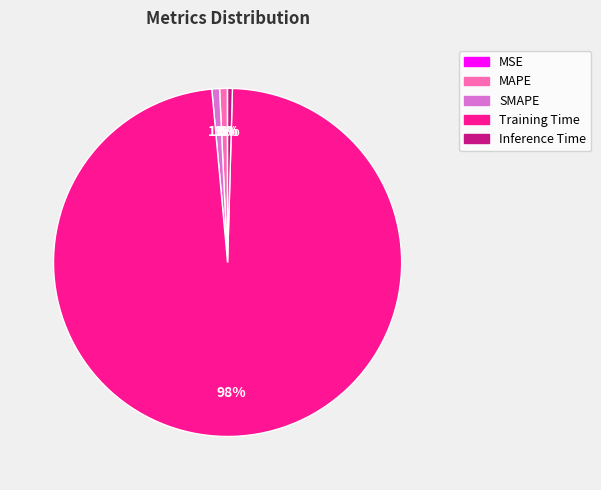

Is there any slice that represents more than half of the pie?

Yes